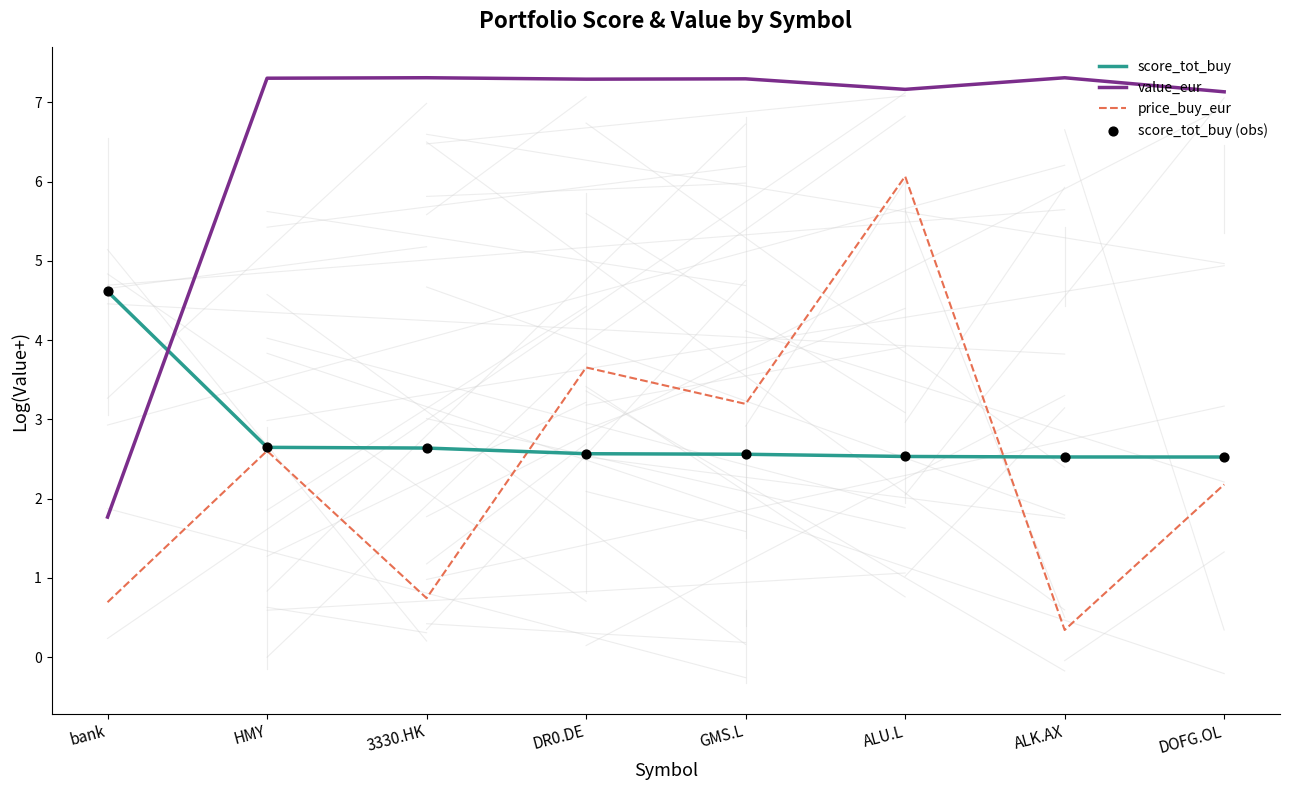

At which category is the sum across all series the highest?

ALU.L